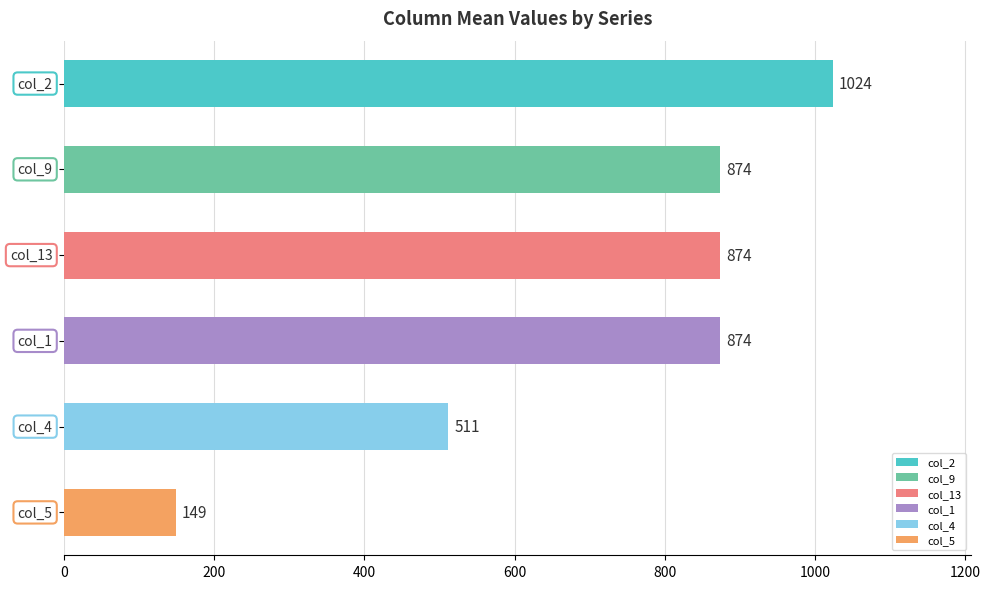

What is the maximum value shown in the chart?

1024.0